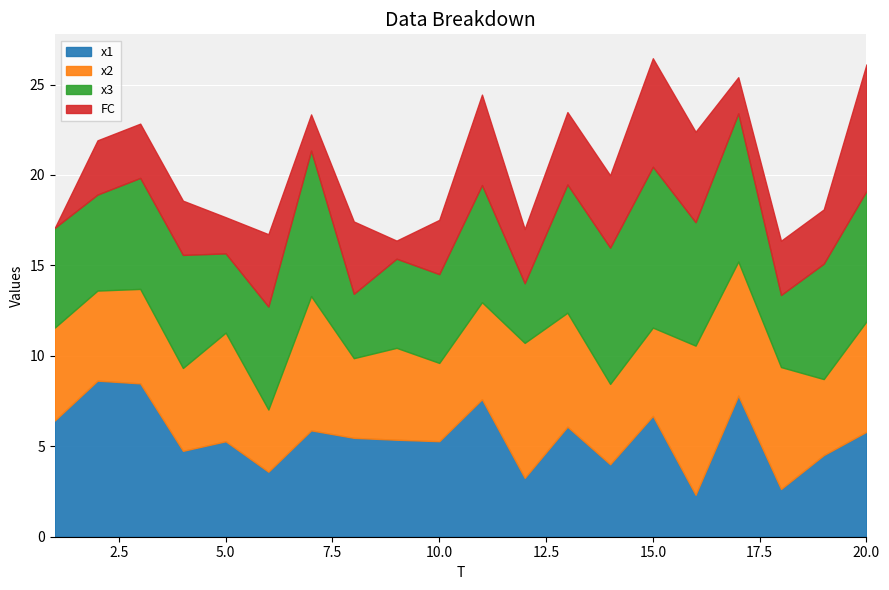

What is the sum of the x3 values at 4 and 17?

14.4